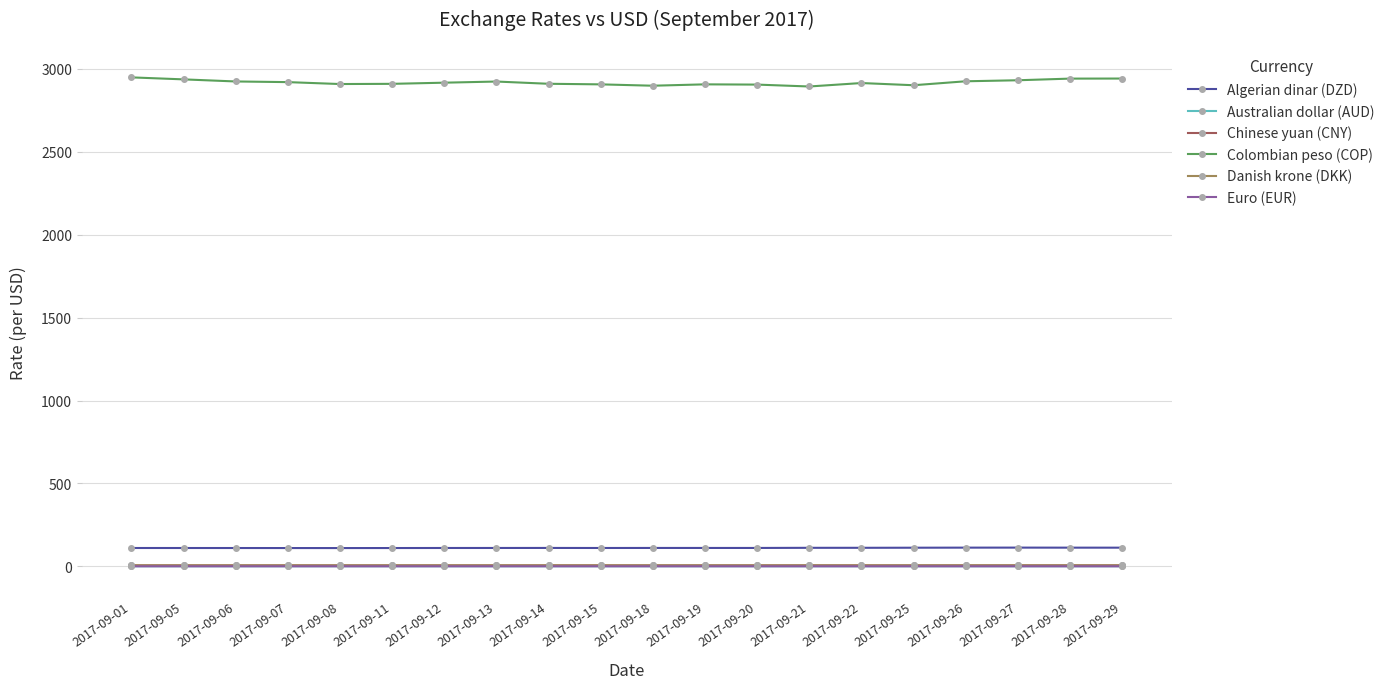

Count the Danish krone (DKK) values in the range 6 to 7.

20